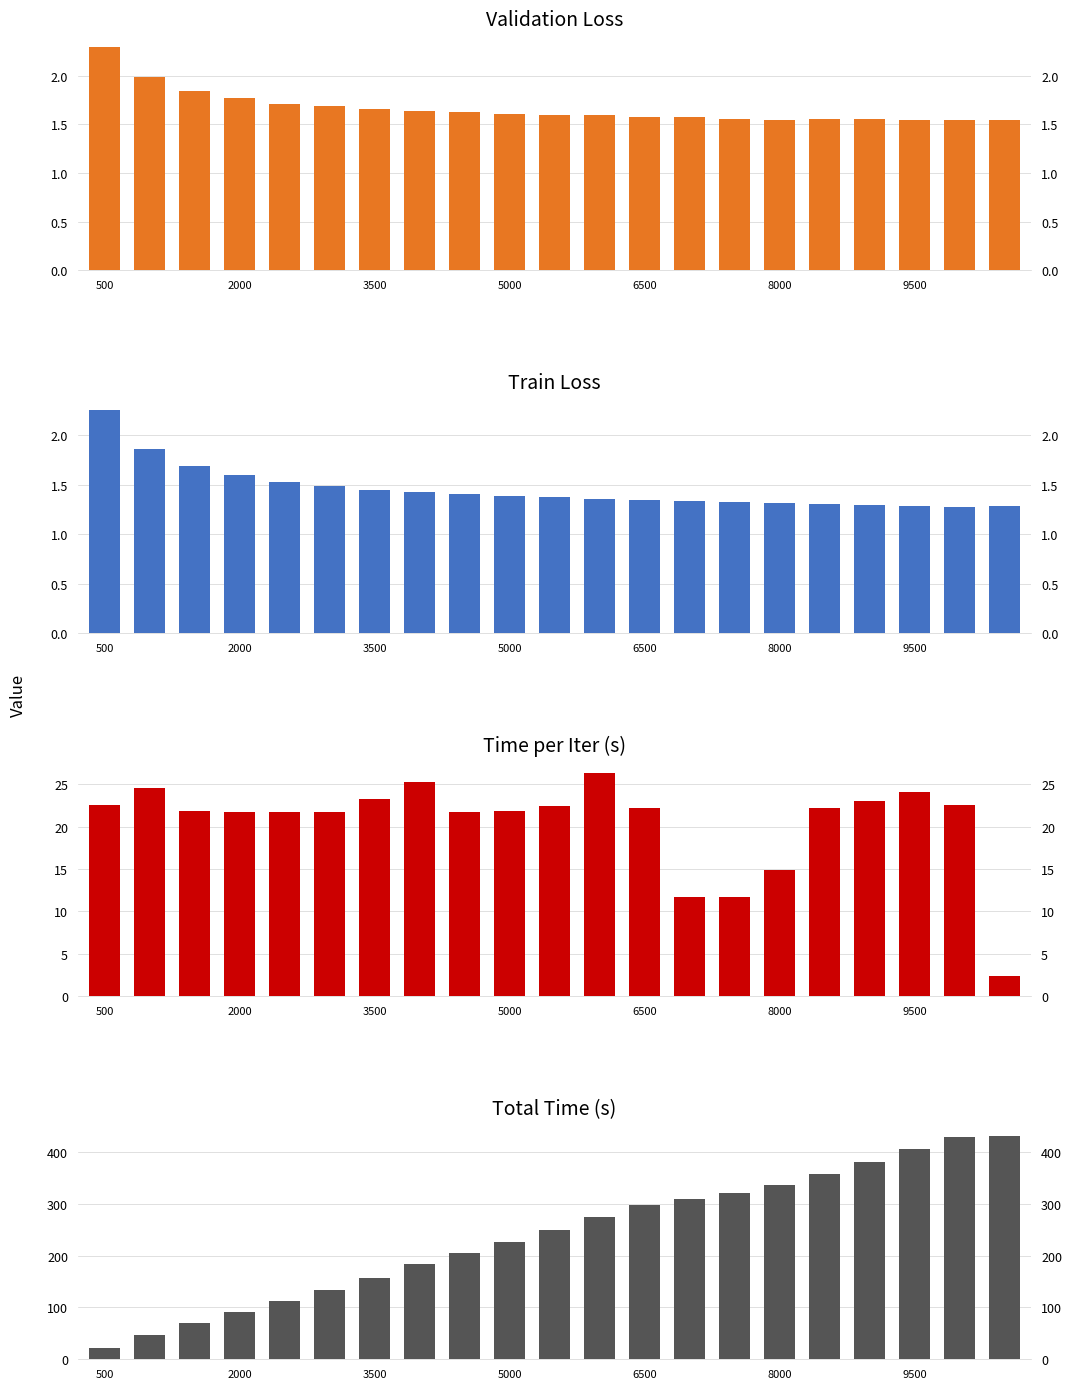

Reading right to left, list all the values displayed in this chart.

loss: 1.5	1.5	1.5	1.5	1.6	1.5	1.6	1.6	1.6	1.6	1.6	1.6	1.6	1.6	1.7	1.7	1.7	1.8	1.8	2.0	2.3
train_loss: 1.3	1.3	1.3	1.3	1.3	1.3	1.3	1.3	1.3	1.4	1.4	1.4	1.4	1.4	1.5	1.5	1.5	1.6	1.7	1.9	2.3
time_this_iter_s: 2.4	22.6	24.1	23.0	22.2	14.9	11.7	11.7	22.2	26.3	22.4	21.8	21.8	25.2	23.3	21.8	21.7	21.7	21.8	24.6	22.6
time_total_s: 429.9	427.5	404.9	380.8	357.8	335.6	320.7	309.0	297.3	275.1	248.8	226.4	204.6	182.8	157.6	134.3	112.5	90.8	69.0	47.2	22.6